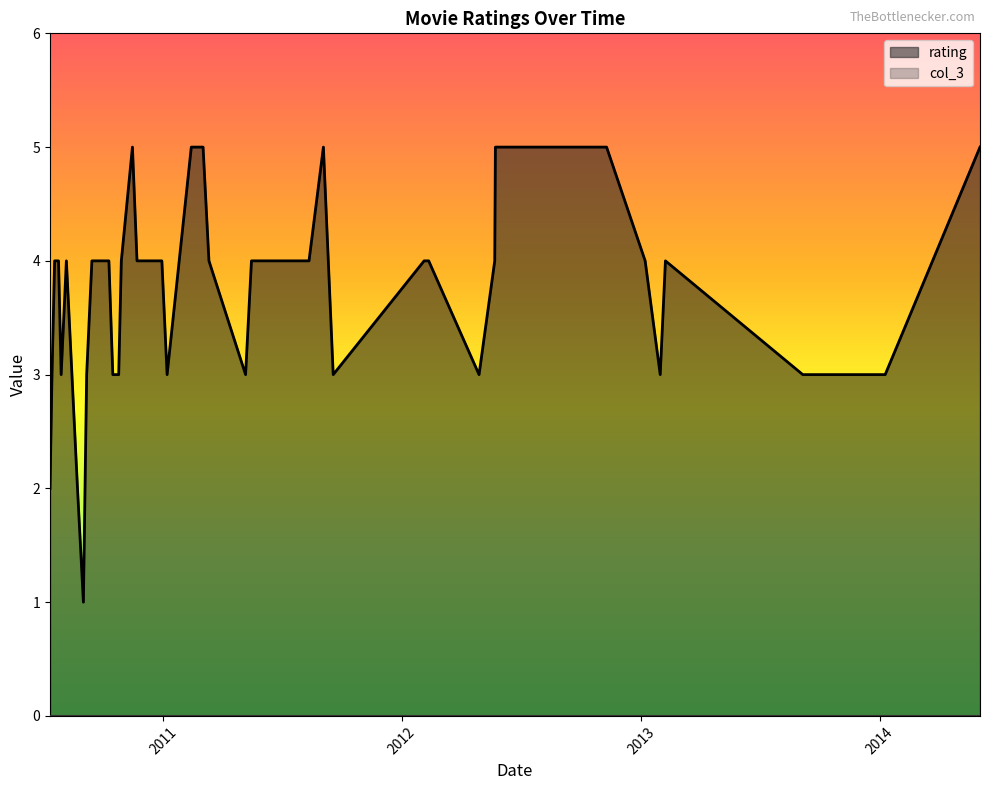

Between 2014-01-09 and 2010-10-25, which series saw the biggest shift?

rating